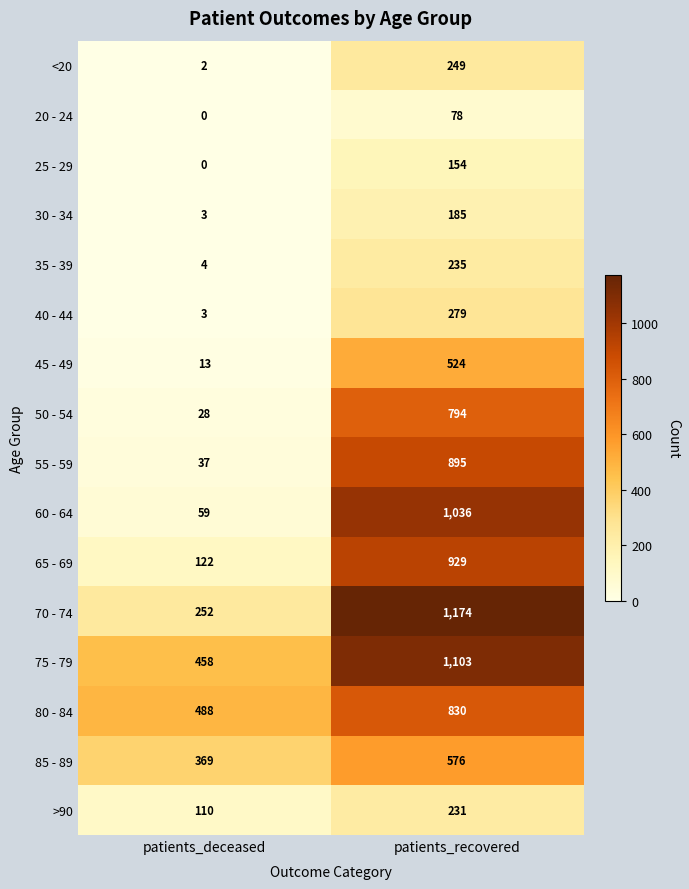

At which category is the sum across all series the highest?

patients_recovered